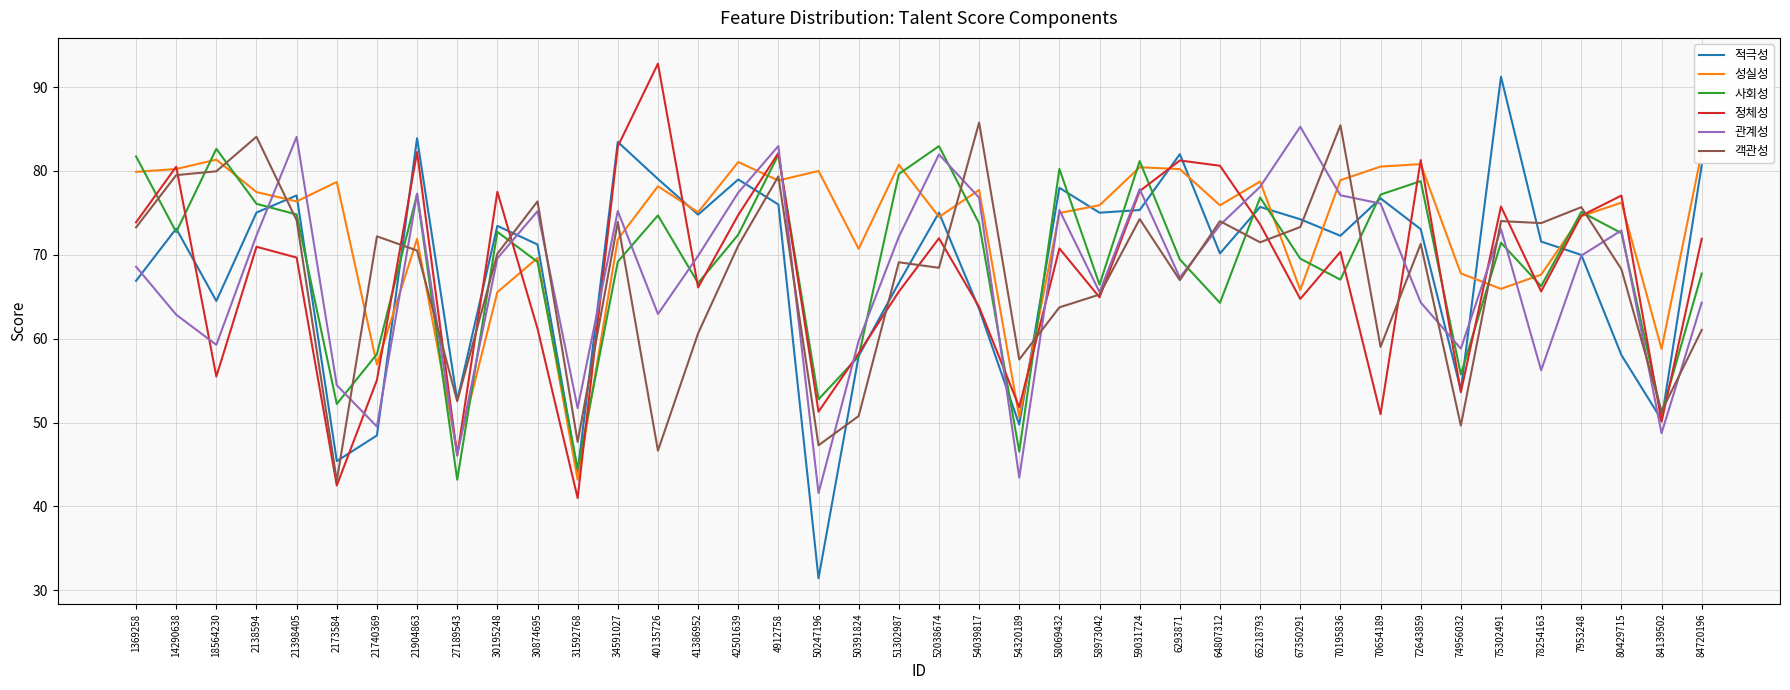

True or false: 정체성 and 성실성 cross at least once.

True